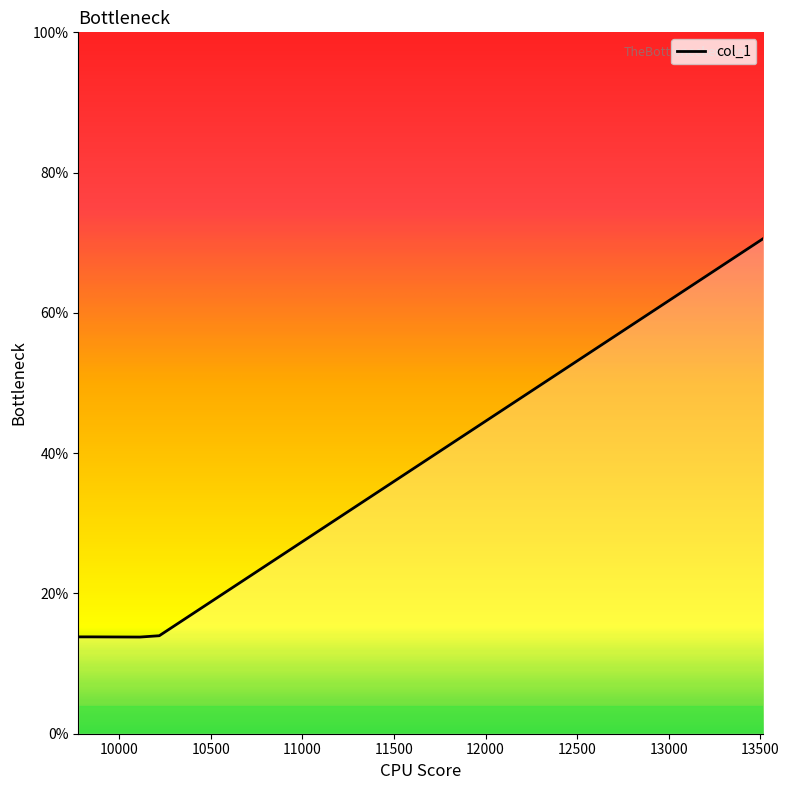

True or false: the data has more than 1 interior local peaks.

False